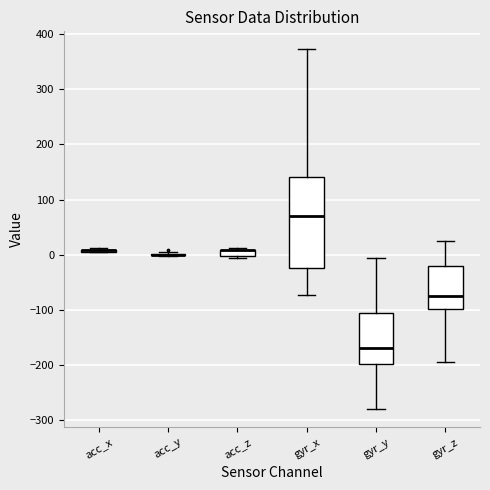

Comparing the boxes themselves (not the whiskers), which one is the tallest?

gyr_x